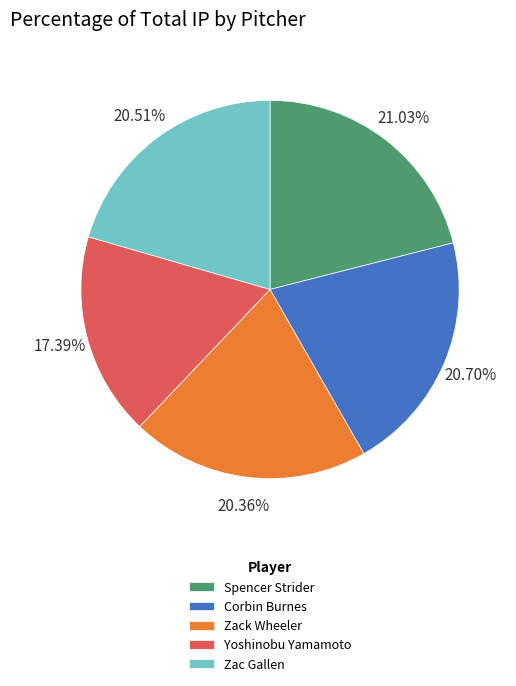

To the nearest percent, what is the combined percentage of Zac Gallen and Spencer Strider?

42%